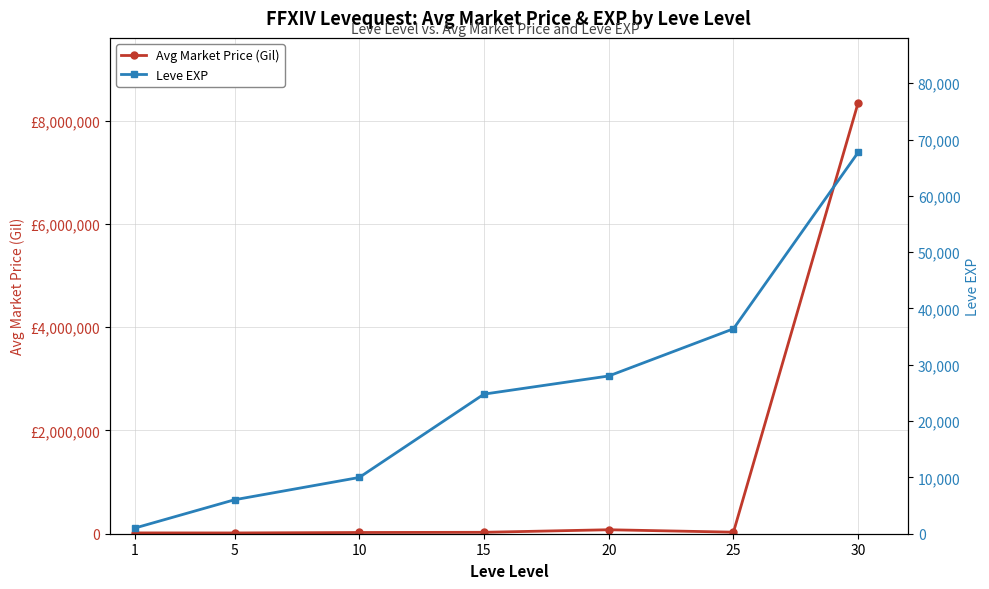

Reading right to left, extract all data points from this chart.

Avg Market Price (Gil): 30=8350833	25=30000	20=76936	15=27500	10=23753	5=15002	1=16000
Leve EXP: 30=67730	25=36390	20=28010	15=24790	10=9990	5=6030	1=1000